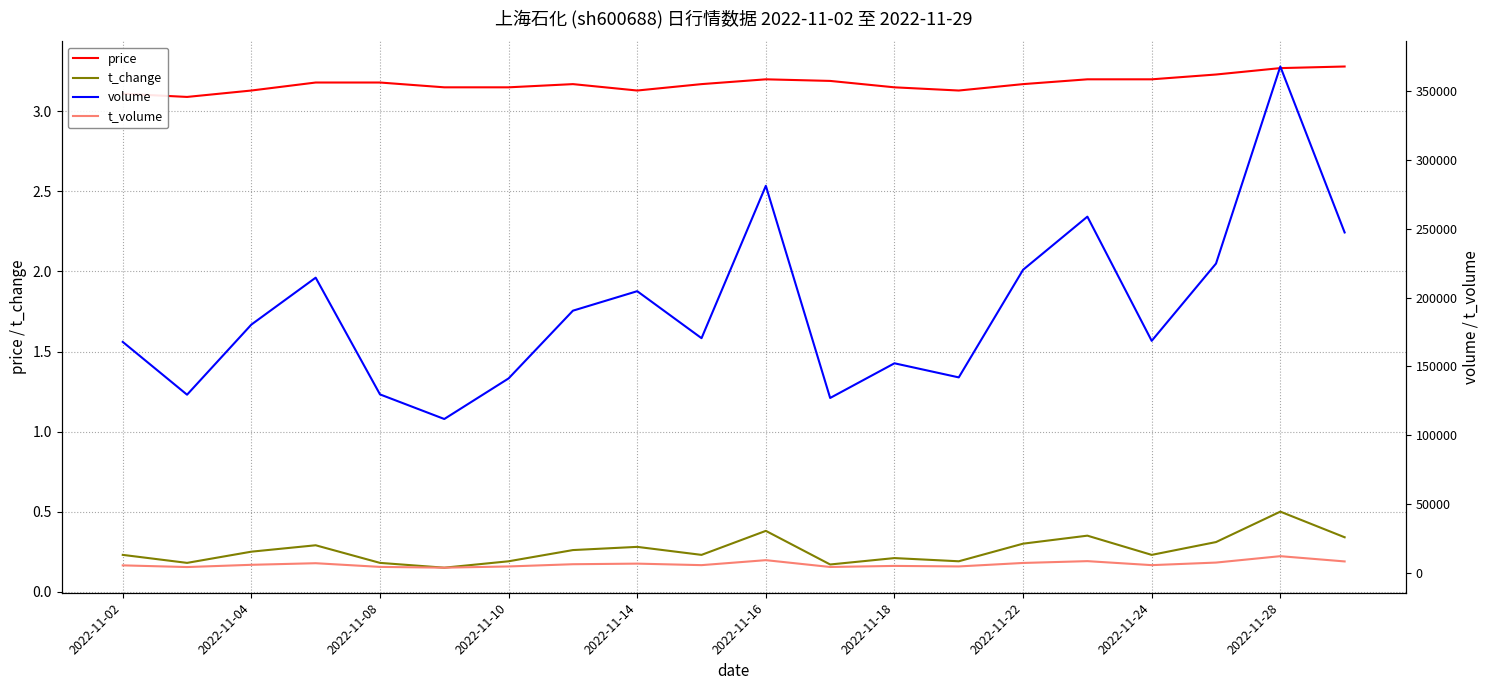

What position from the right is 11?

9